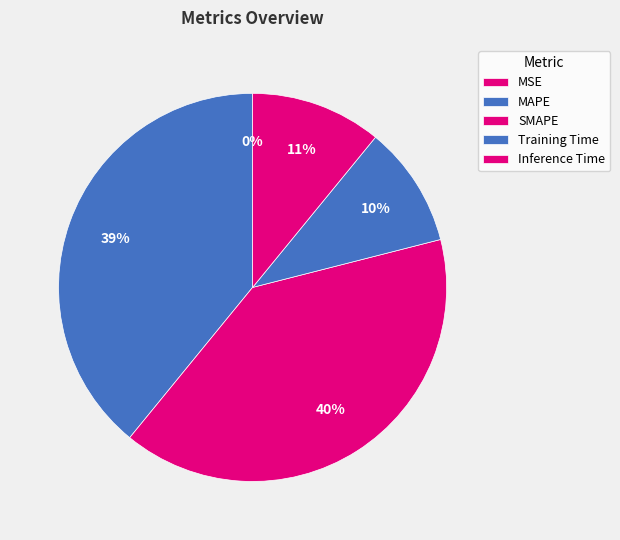

True or false: SMAPE accounts for 40% of the total.

True